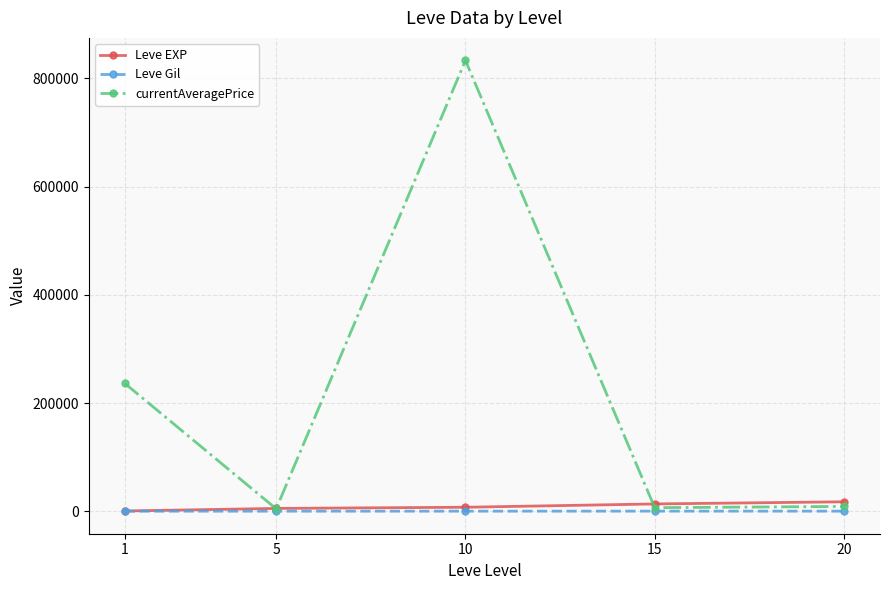

True or false: Leve Gil has more than 2 points higher than both neighbors.

False